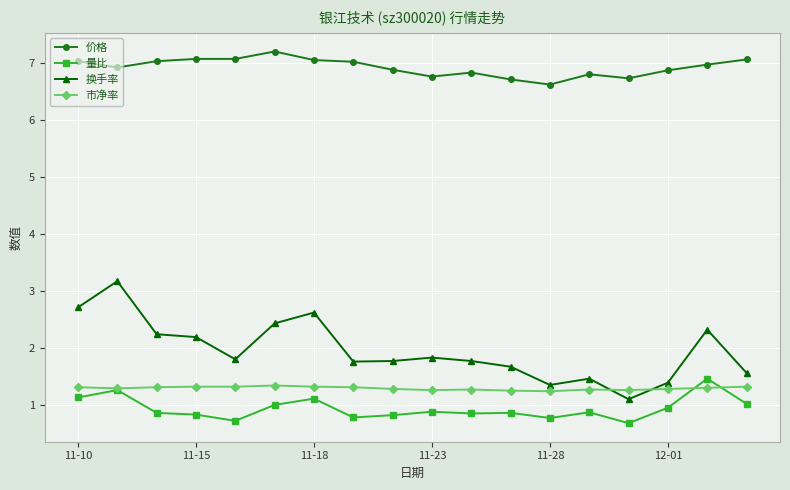

True or false: 价格 and 市净率 cross at least once.

False